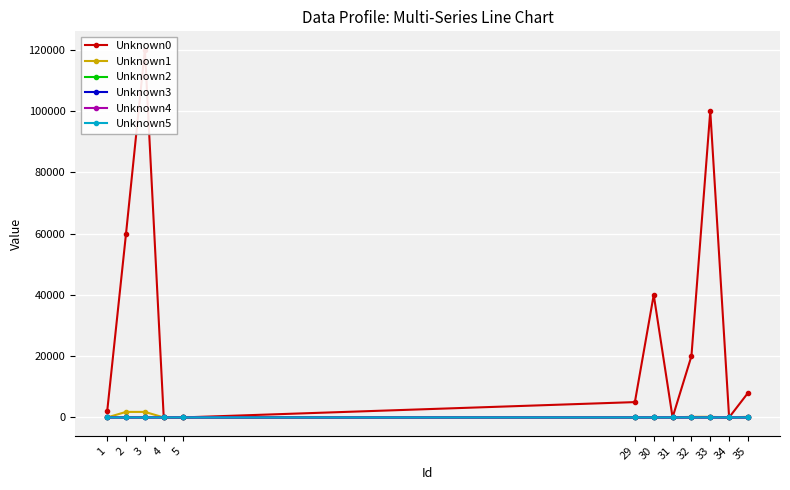

Between 33 and 34, which series saw the biggest shift?

Unknown0